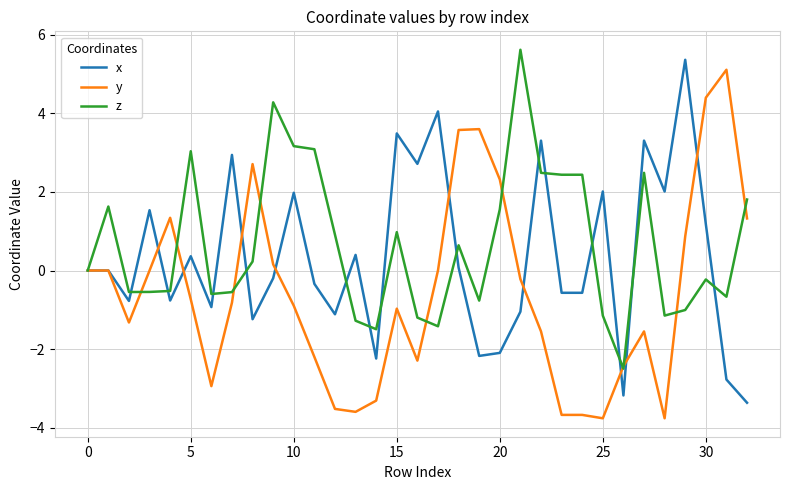

What is the maximum value for y?

5.1